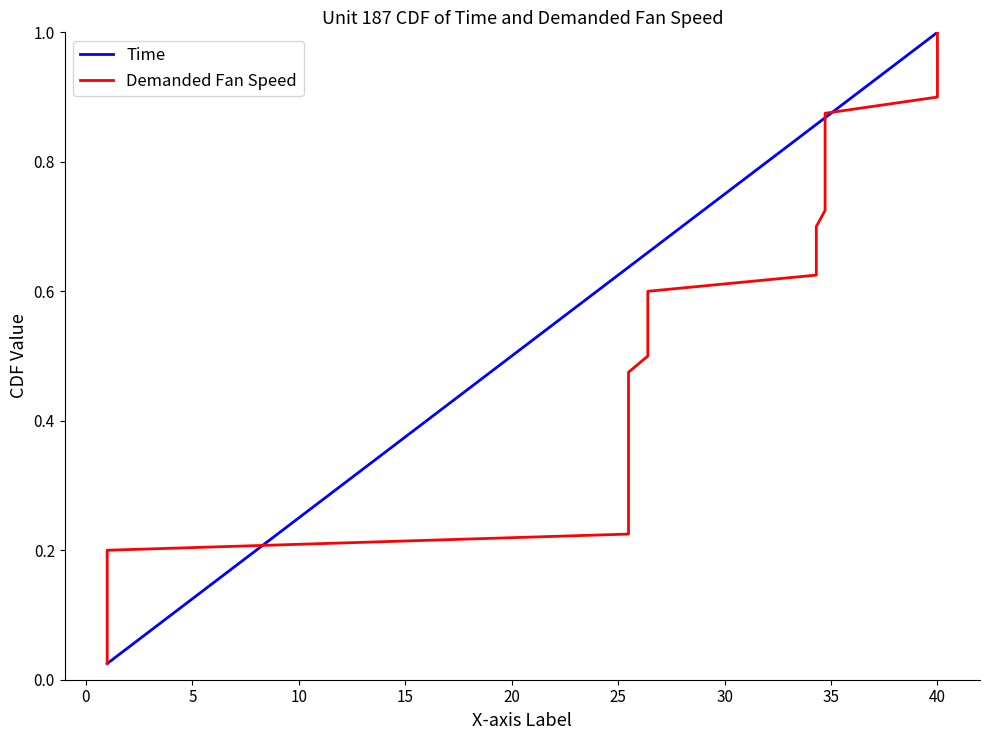

Is it true that Time equals 0.4 at 15?

True